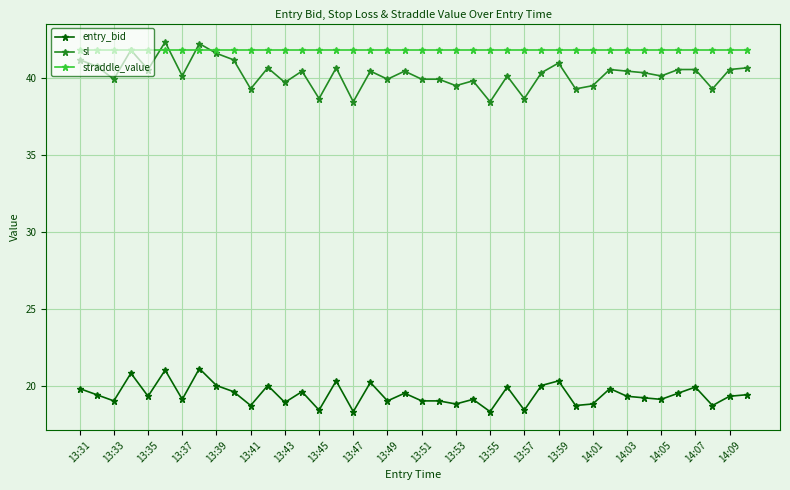

Which series has the largest range (max minus min)?

sl